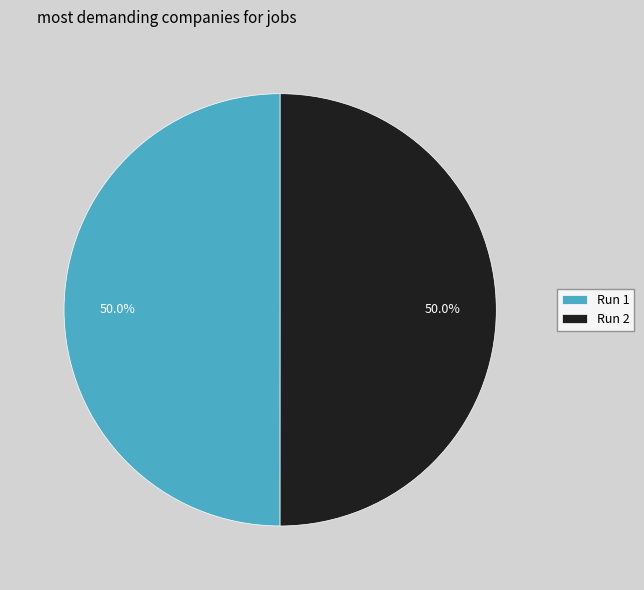

Do Run 1 and Run 2 together represent more than half of the pie?

Yes